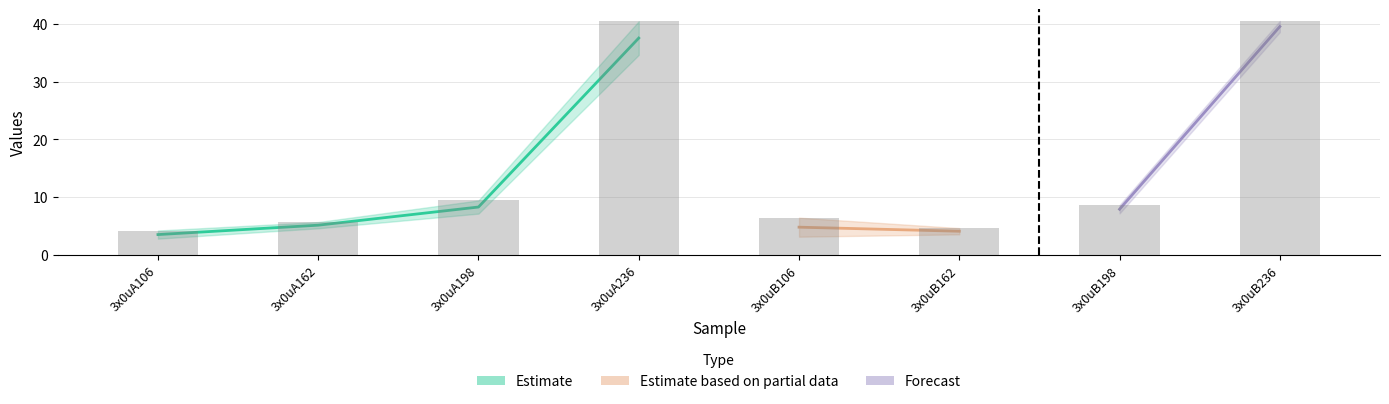

What is the average value?

15.0